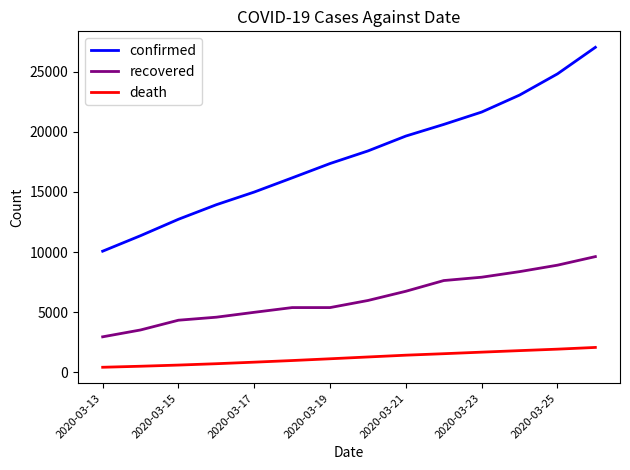

Which series has the largest total across all categories?

confirmed